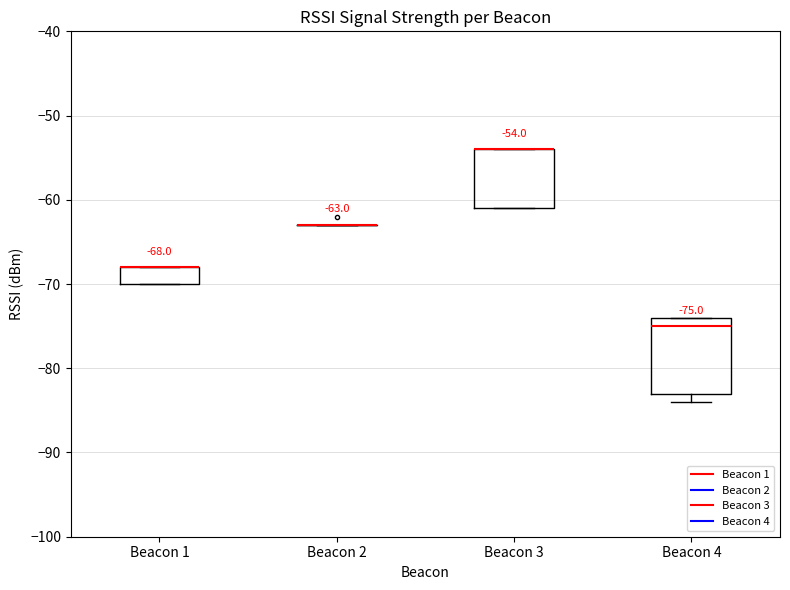

Which box is the tallest, from its lower edge to its upper edge?

Beacon 4